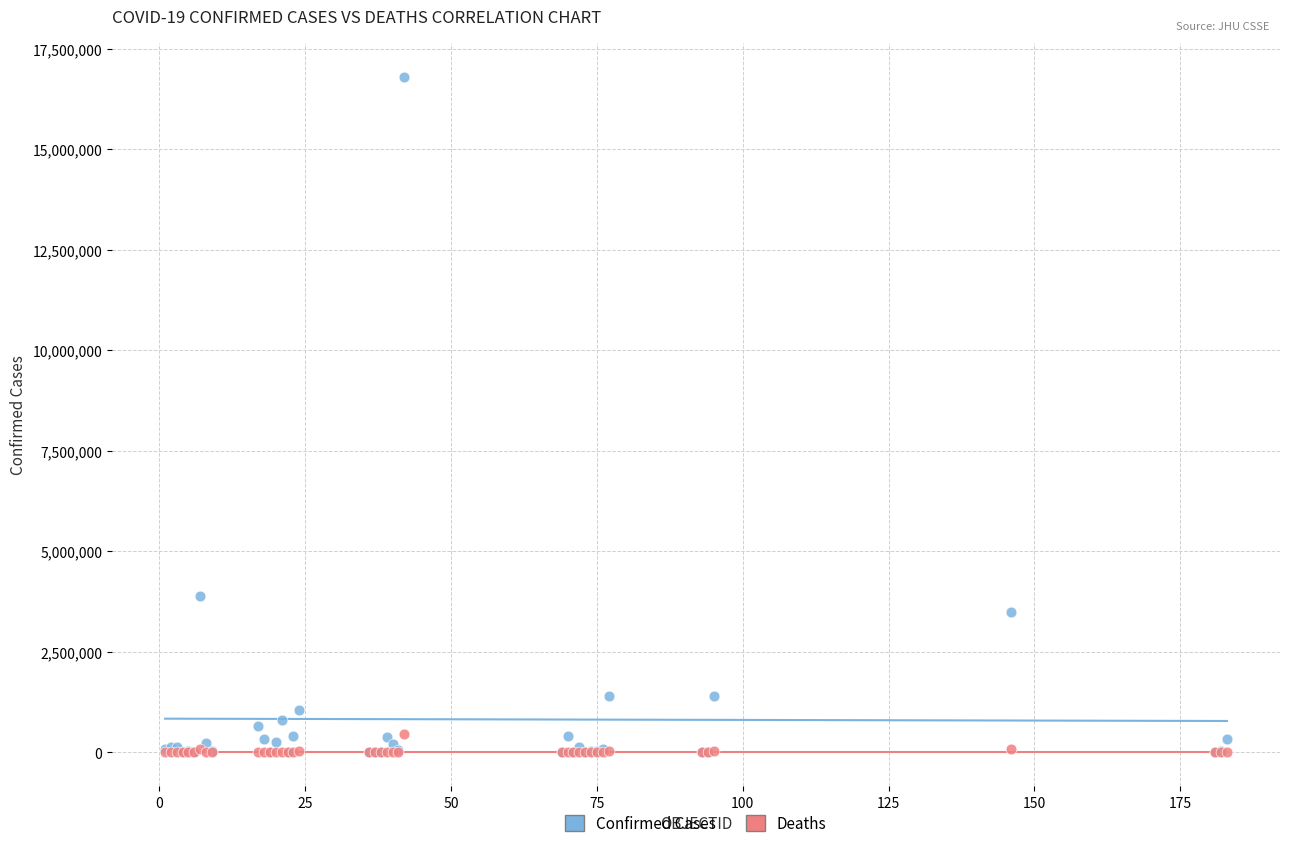

What are all the series names shown in the legend?

Confirmed Cases, Deaths